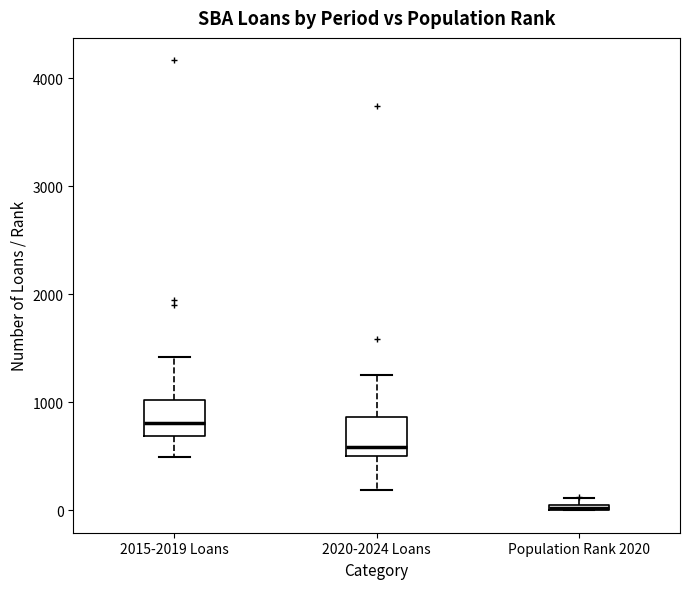

Where does the upper whisker of the box for 2020-2024 Loans end on the y-axis? The values are not printed on the chart, so give them approximately, as read against the axis.

1300